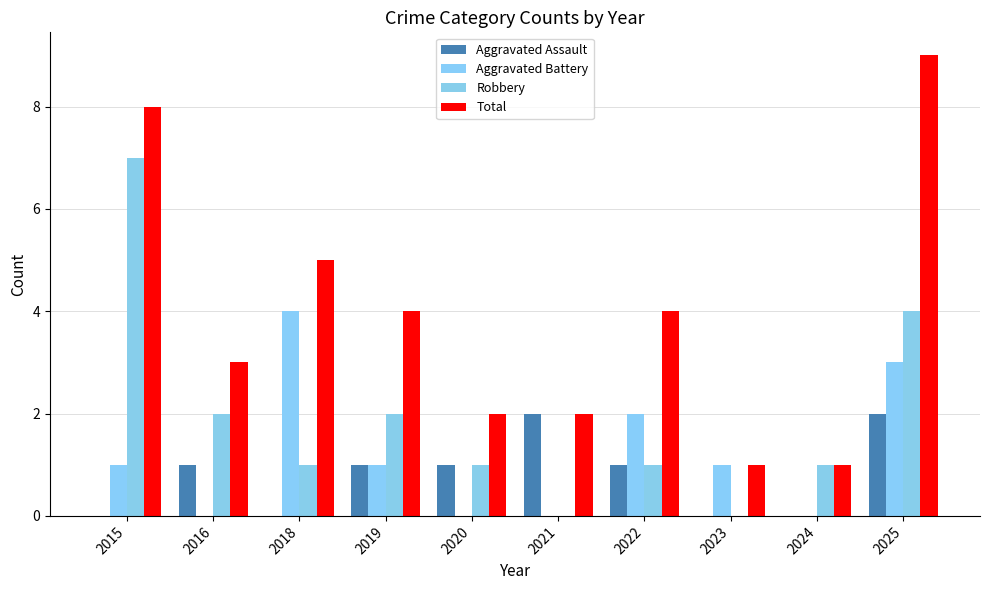

How many data points does each series have?

10